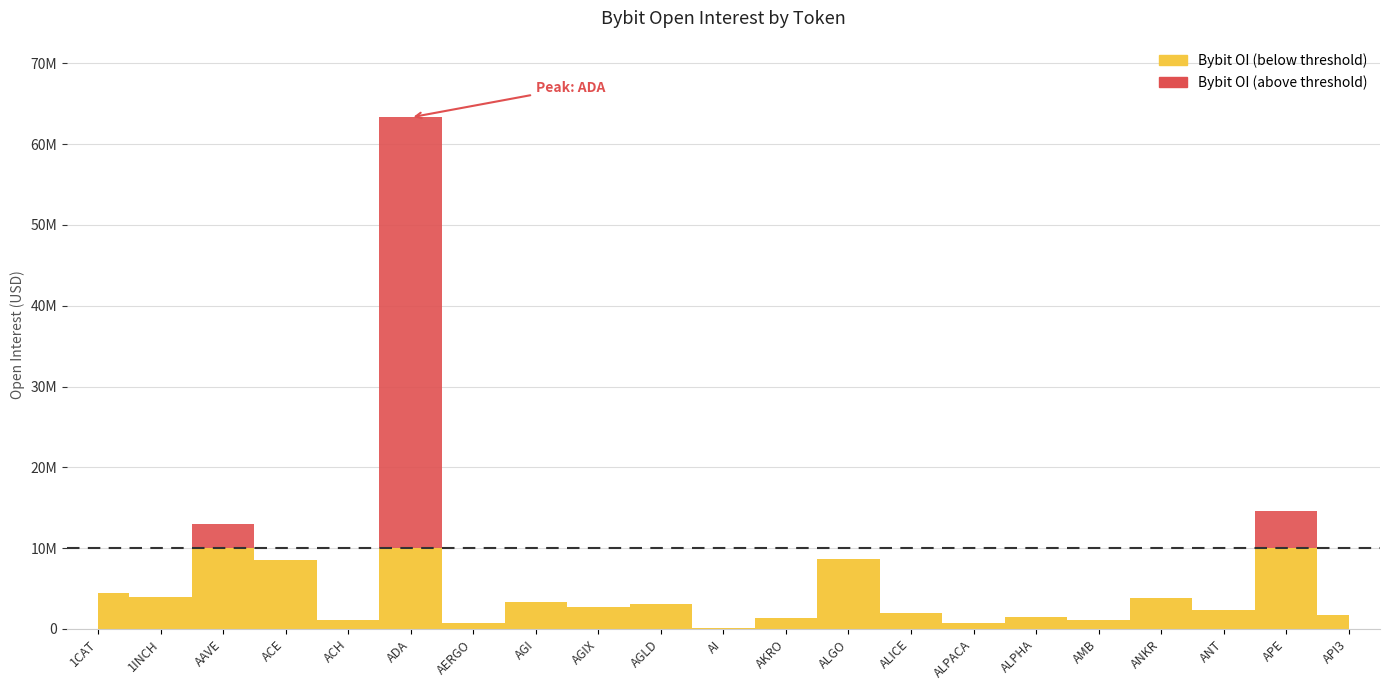

The chart shows a value of 1311887 at AGIX. True or false?

False